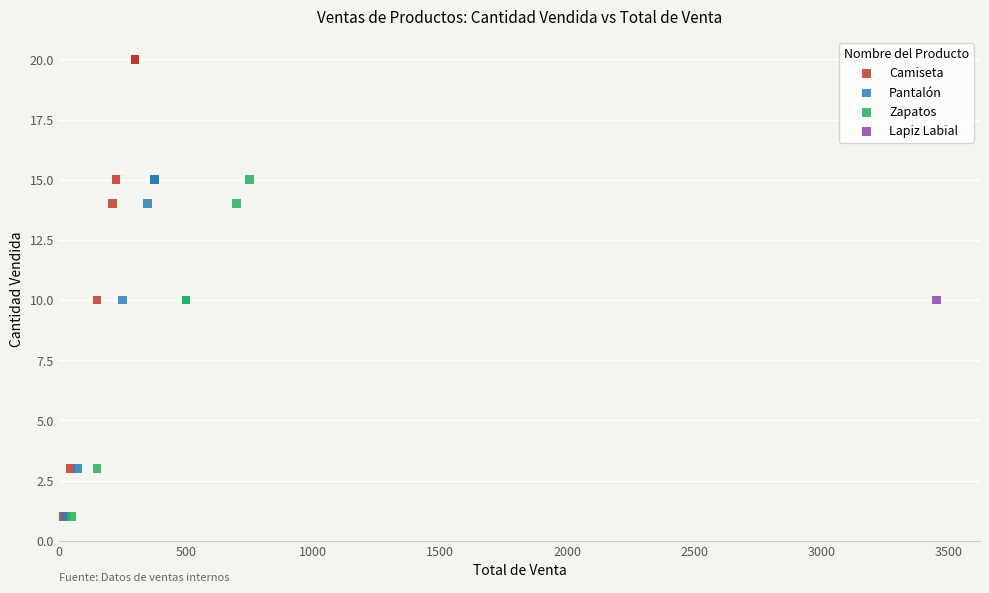

What are all the series names shown in the legend?

Camiseta, Pantalón, Zapatos, Lapiz Labial